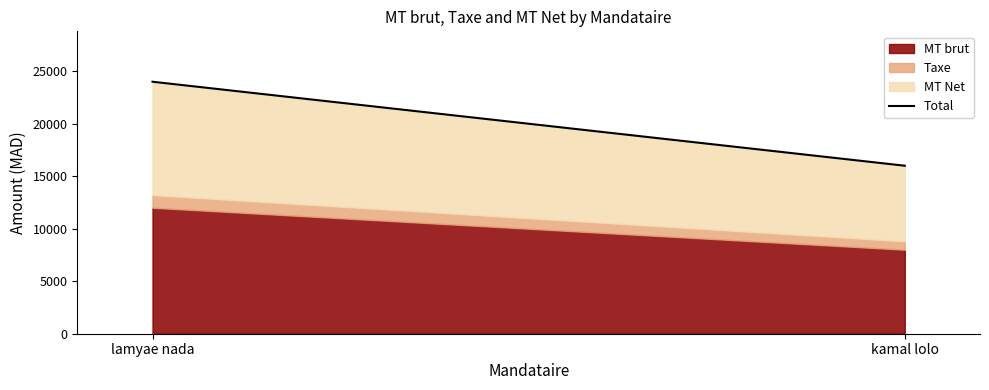

Count the number of categories in the chart.

2